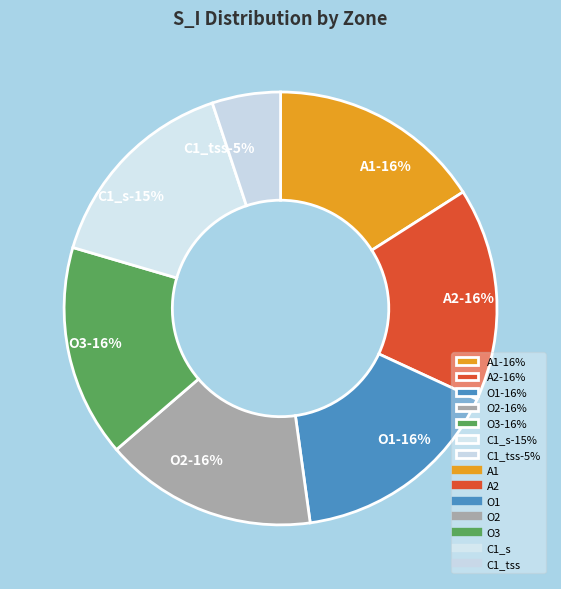

Rank the categories by value from lowest to highest.

C1_tss, C1_s, O3, O2, O1, A2, A1